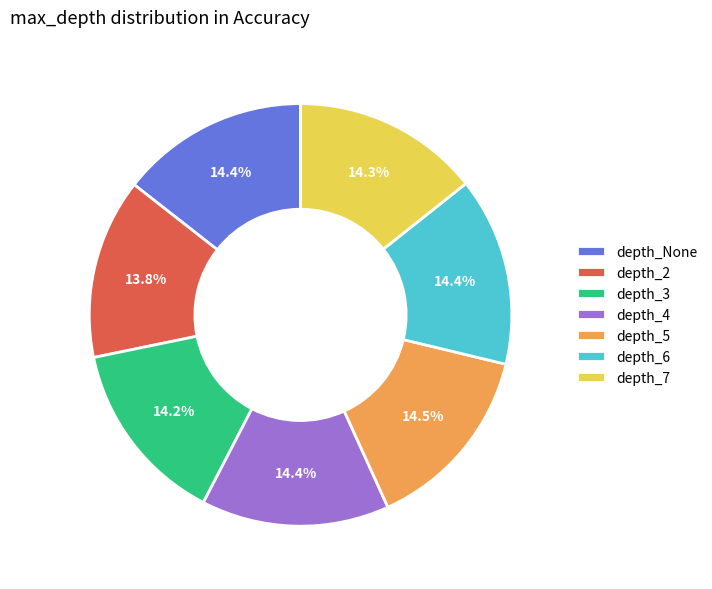

What is the total percentage of depth_2 and depth_7?

28.1%